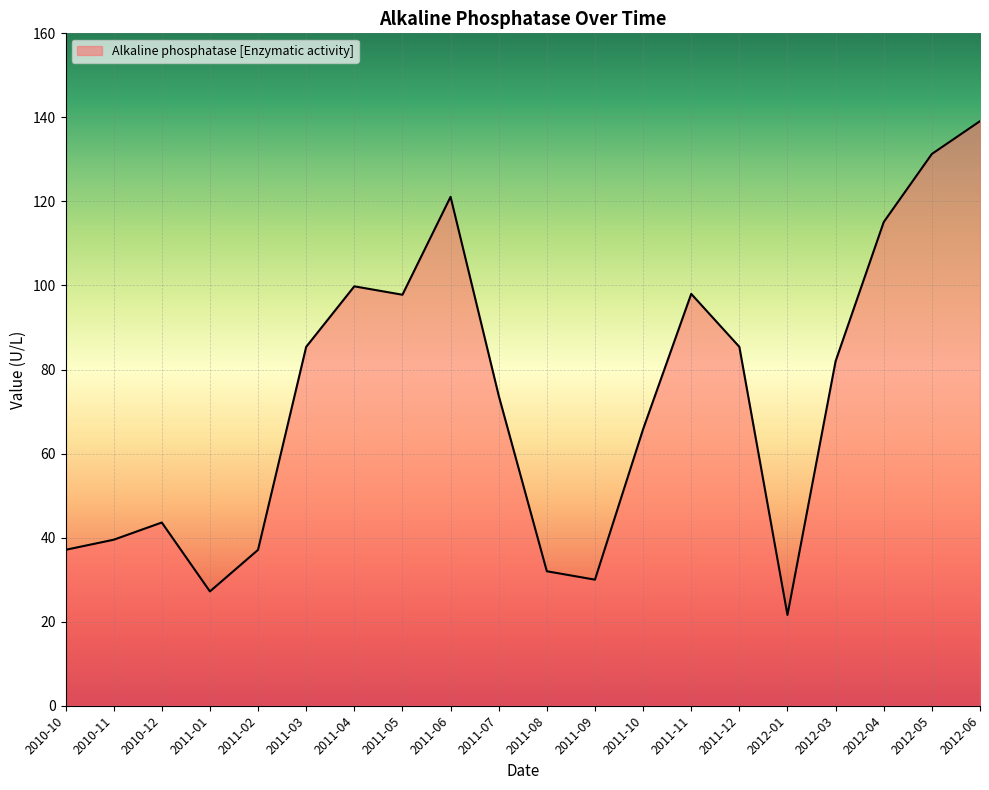

What is the smallest value displayed?

21.6